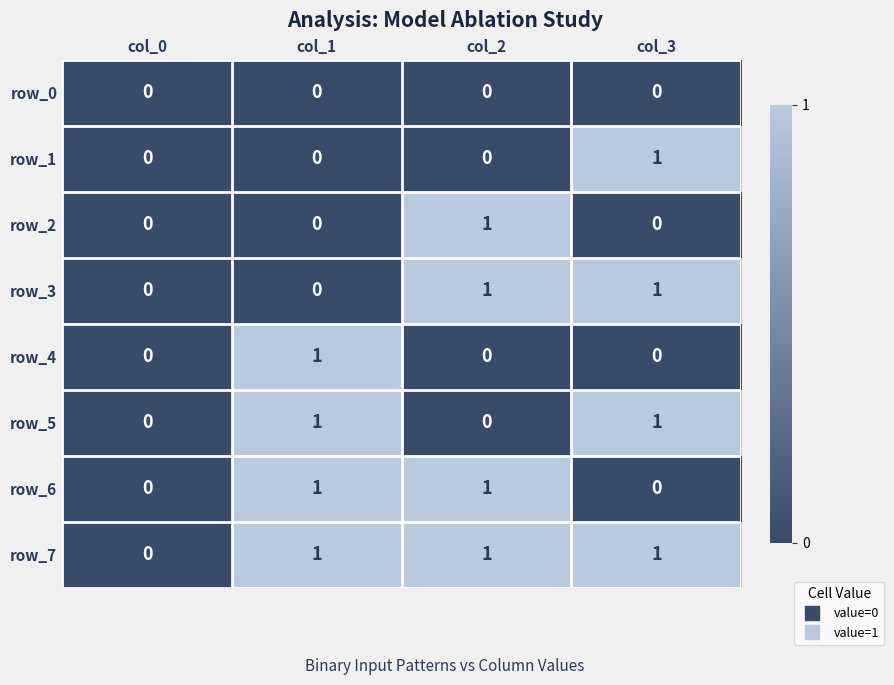

What is the greatest value displayed?

1